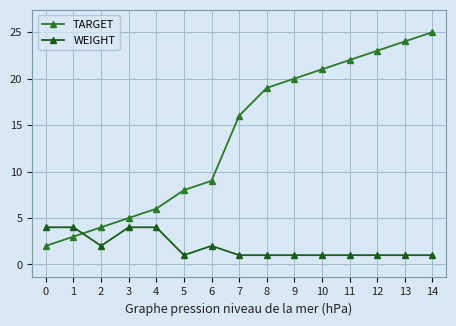

What value does the TARGET series have at 9?

20